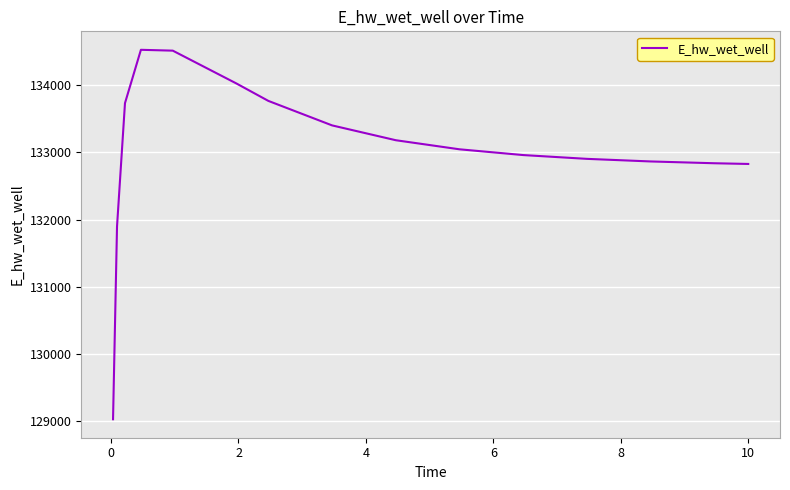

What is the maximum value shown in the chart?

134526.6